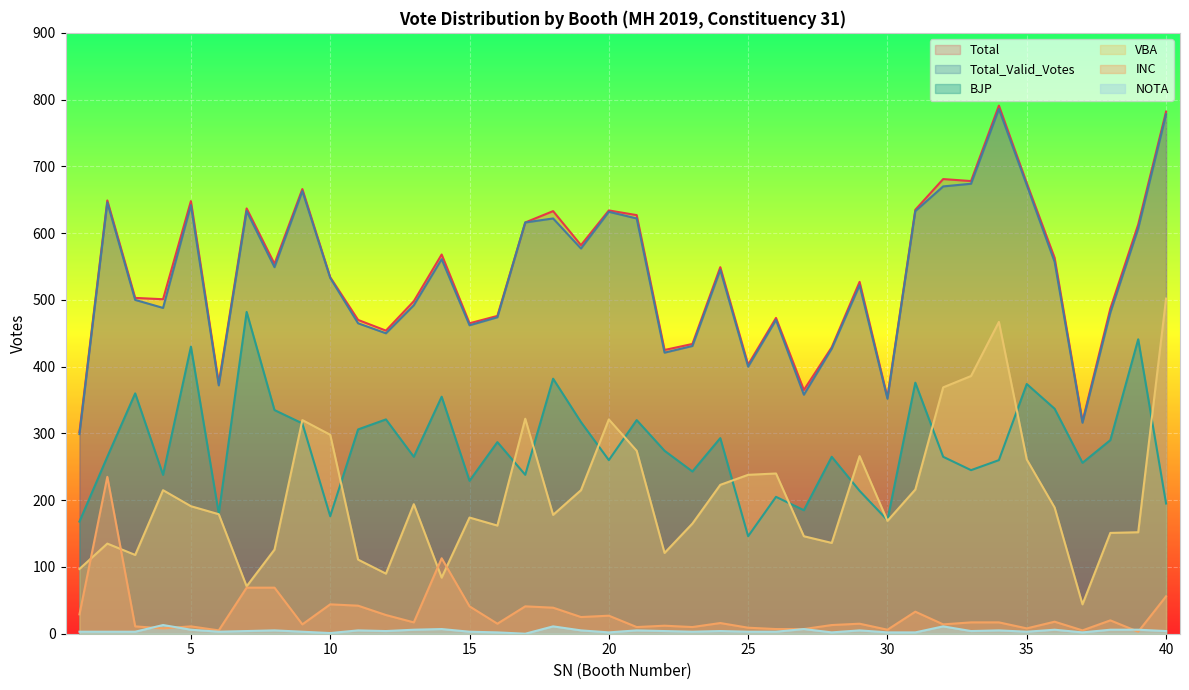

How many data points does each series have?

40